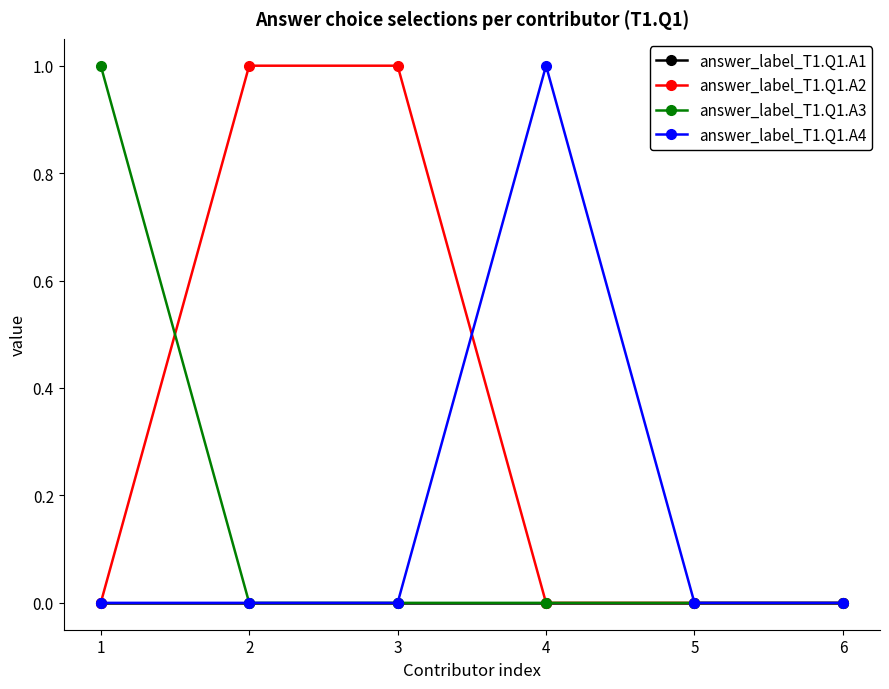

Reading right to left, what are all the values shown in this chart?

answer_label_T1.Q1.A1: 6=0	5=0	4=0	3=0	2=0	1=0
answer_label_T1.Q1.A2: 6=0	5=0	4=0	3=1	2=1	1=0
answer_label_T1.Q1.A3: 6=0	5=0	4=0	3=0	2=0	1=1
answer_label_T1.Q1.A4: 6=0	5=0	4=1	3=0	2=0	1=0